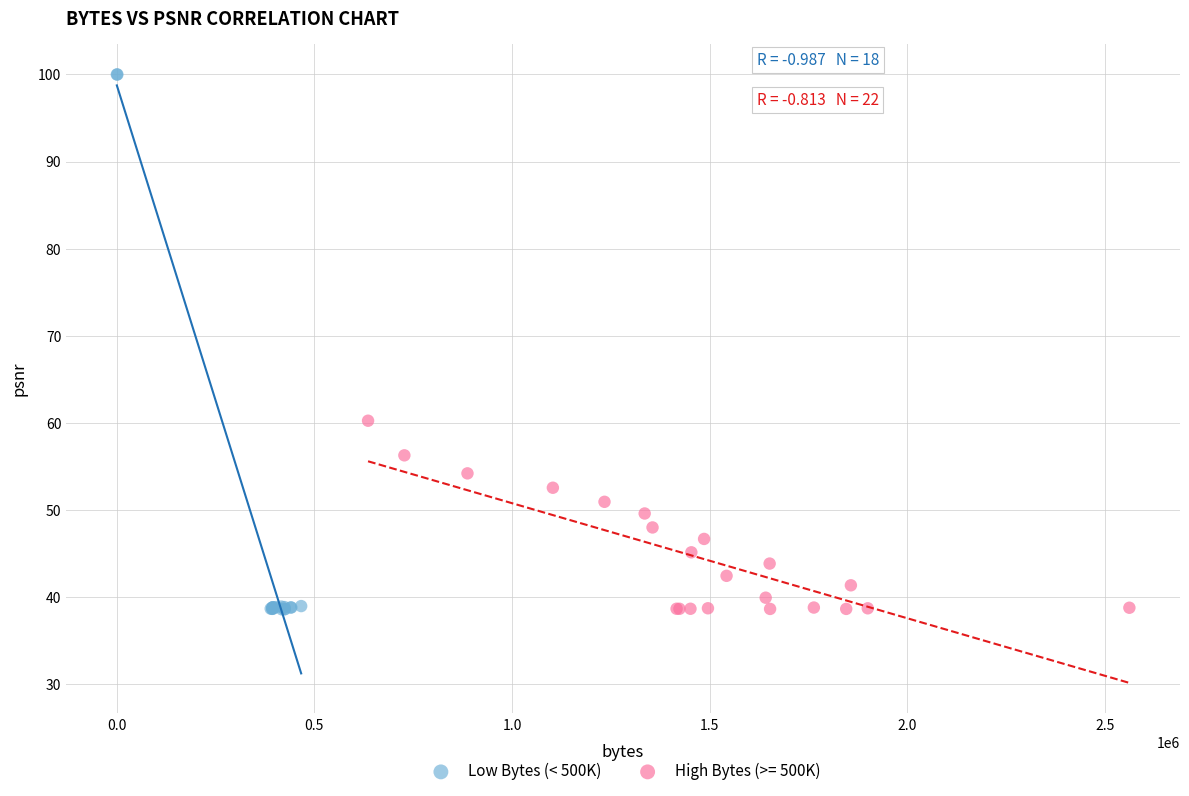

Which series reaches the maximum Y coordinate?

Low Bytes (< 500K)